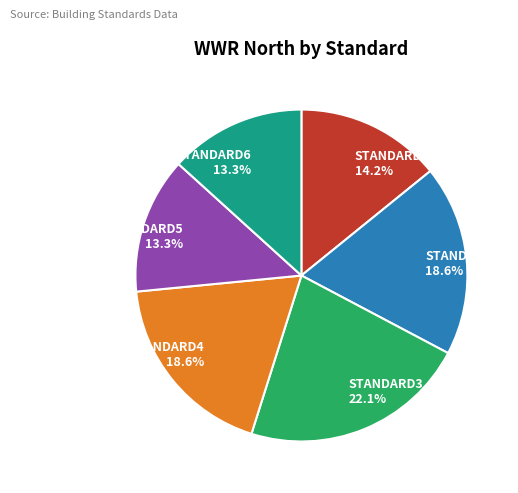

Does STANDARD1 14.2% account for over 50% of the chart?

No